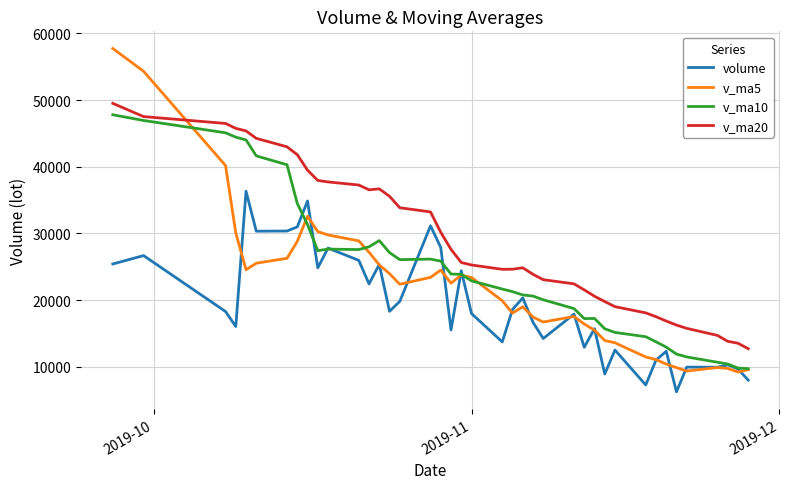

True or false: v_ma20 and volume intersect in this chart.

False